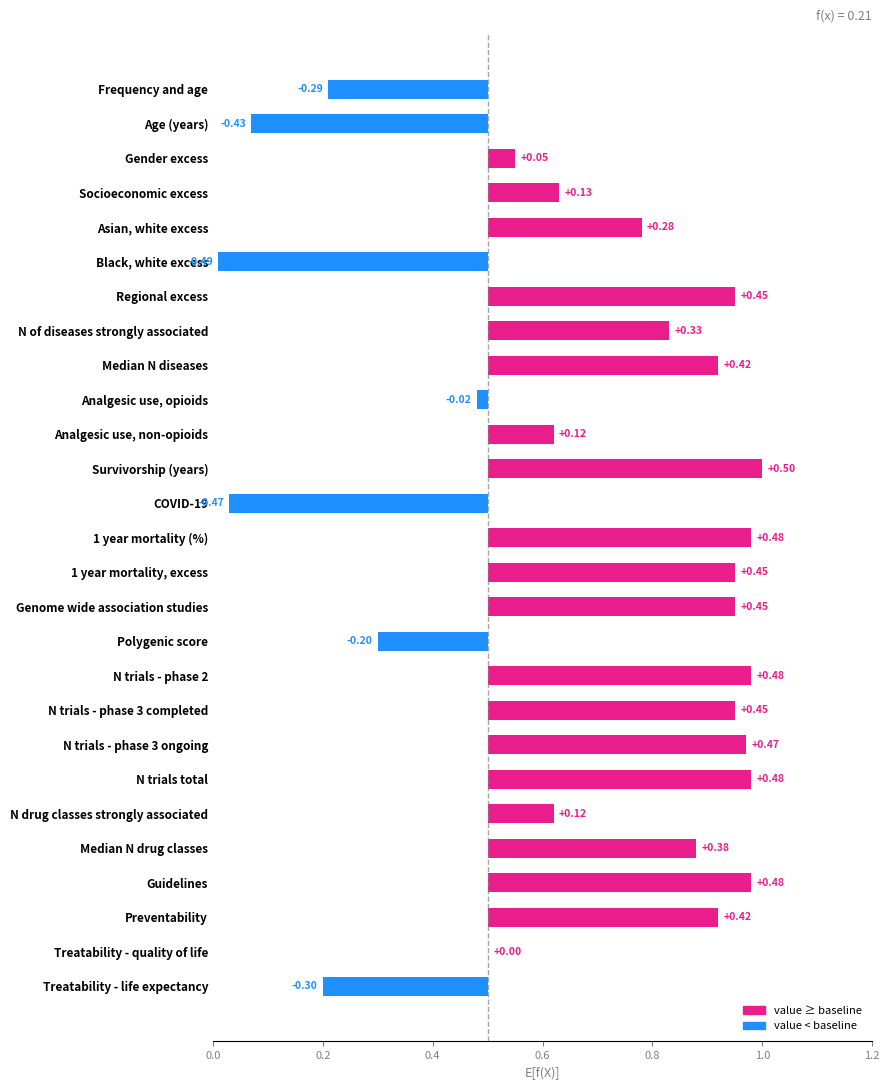

What is the greatest value displayed?

0.5